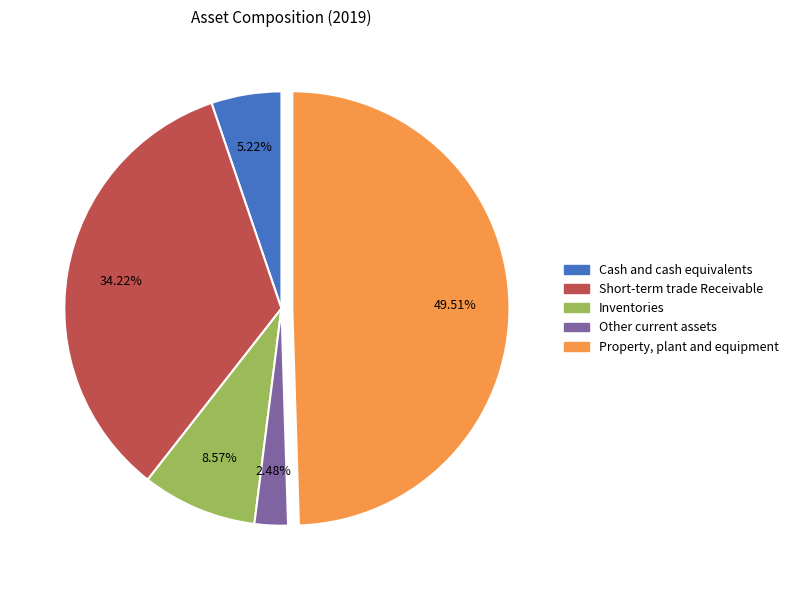

To the nearest percent, what portion does Short-term trade Receivable represent?

34%